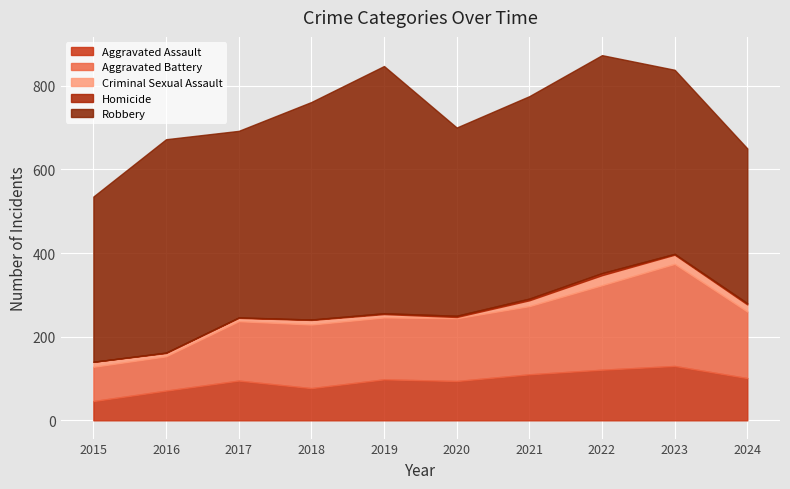

Reading left to right, what are all the values shown in this chart?

Aggravated Assault: 2015=46	2016=71	2017=95	2018=77	2019=98	2020=94	2021=110	2022=121	2023=130	2024=101
Aggravated Battery: 2015=82	2016=82	2017=142	2018=152	2019=148	2020=150	2021=163	2022=202	2023=244	2024=159
Criminal Sexual Assault: 2015=12	2016=8	2017=8	2018=11	2019=8	2020=3	2021=14	2022=24	2023=22	2024=17
Homicide: 2015=0	2016=1	2017=1	2018=1	2019=2	2020=3	2021=4	2022=5	2023=2	2024=3
Robbery: 2015=395	2016=510	2017=446	2018=520	2019=591	2020=450	2021=484	2022=521	2023=440	2024=370